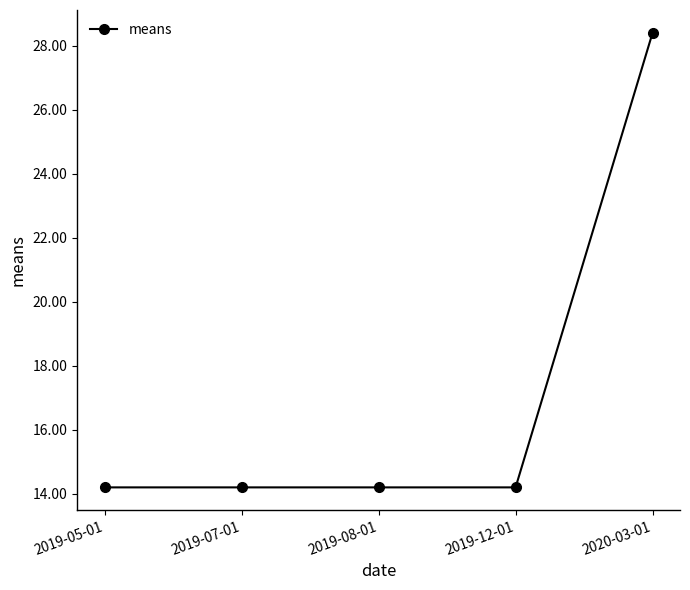

What is the value of the 5th point from the left?

28.4